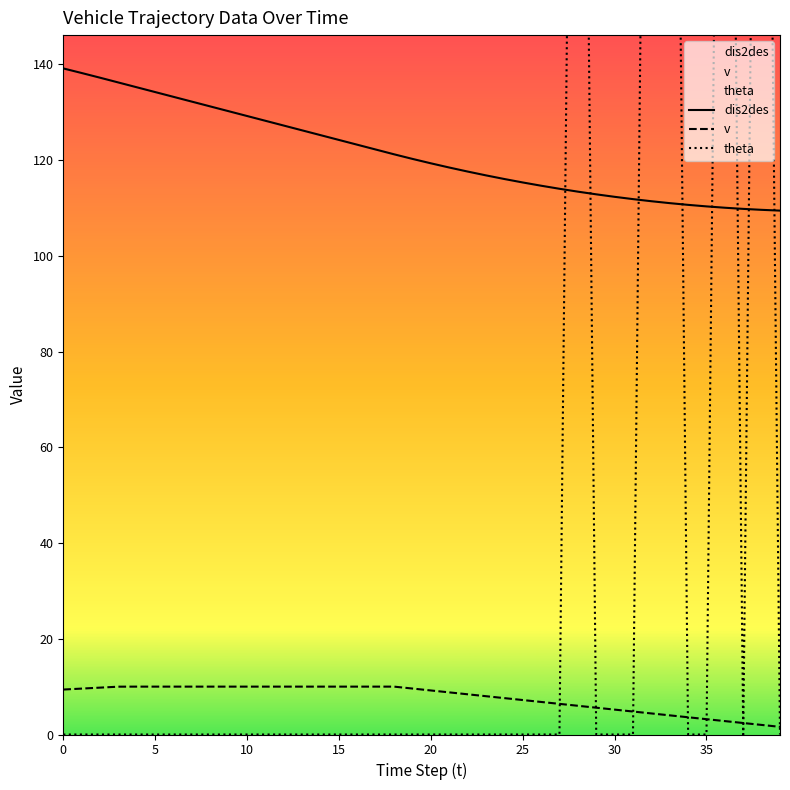

Rank the series by their average value, from highest to lowest.

dis2des, theta, v